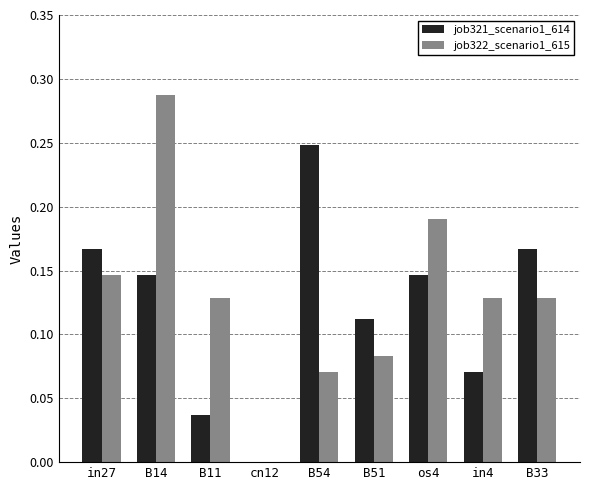

At which category does the chart reach its peak across all series?

B14